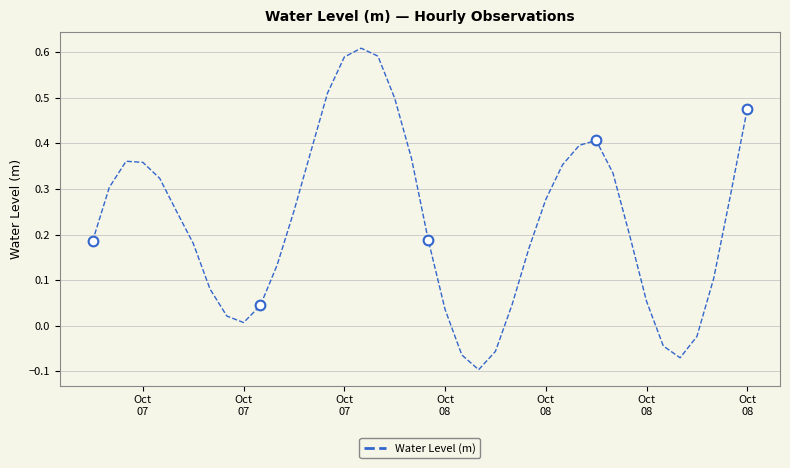

What is the average value?

0.2